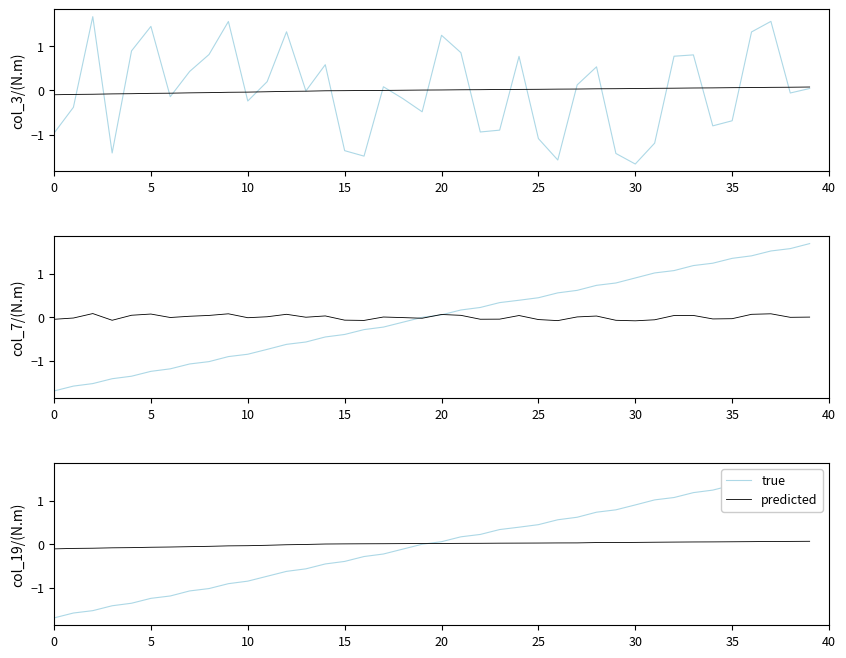

How many times do true and predicted cross each other?

1